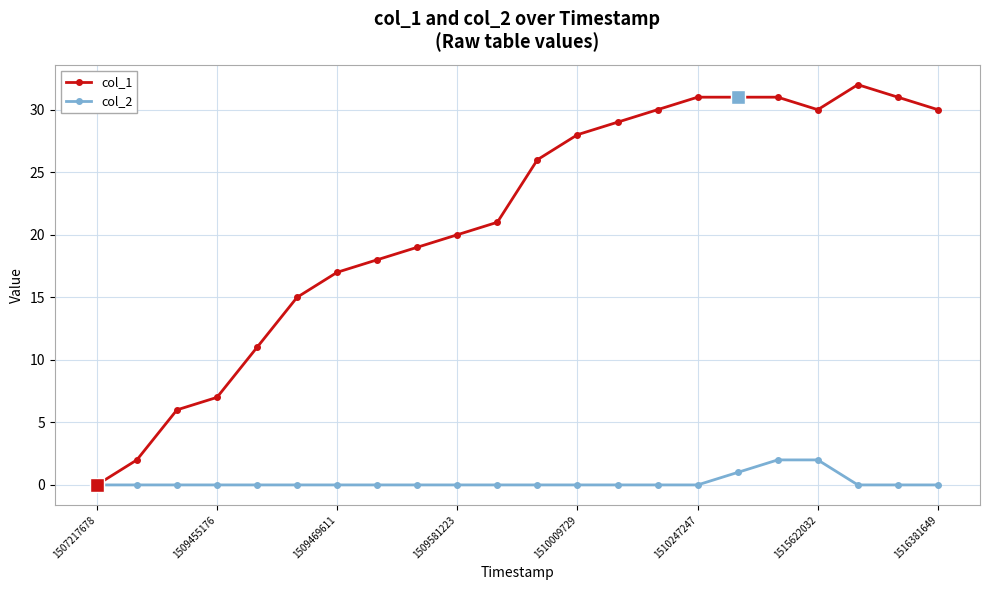

List the series in order of their peak value, lowest first.

col_2, col_1